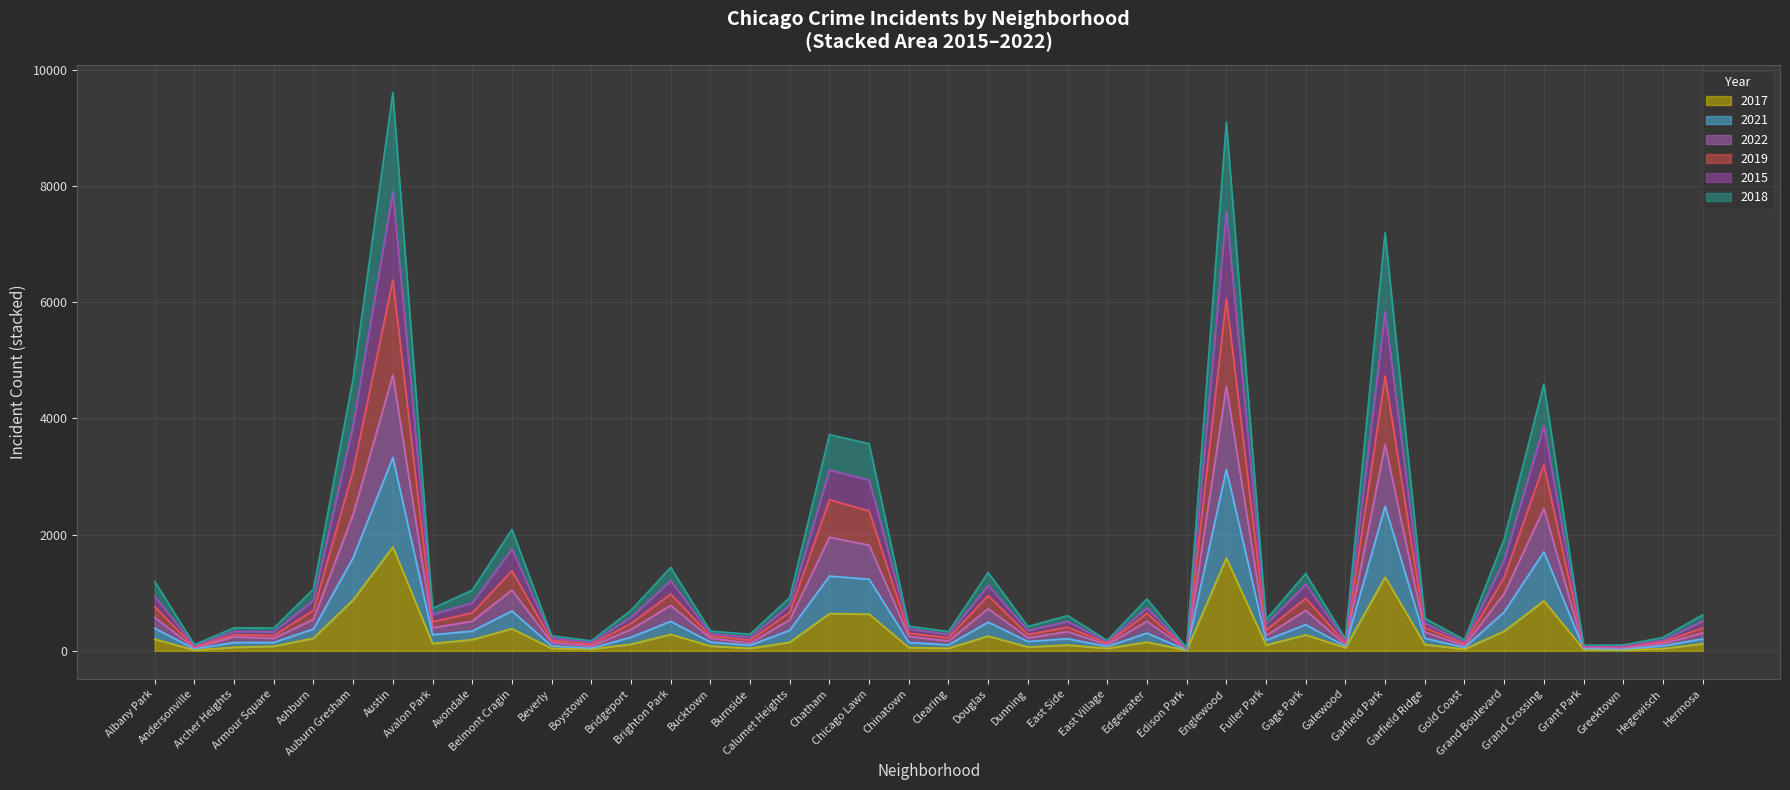

At which label does 2019 reach its peak?

Austin